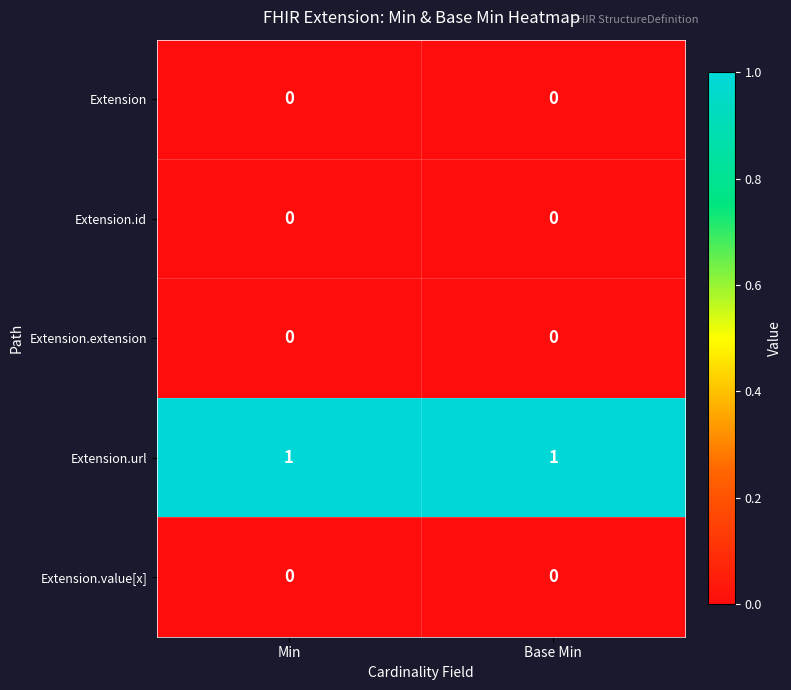

Is it true that Extension equals 0 at Base Min?

True